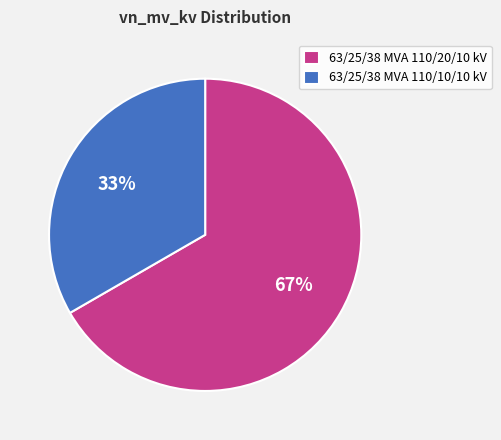

What is the ratio of the value at 63/25/38 MVA 110/10/10 kV to the value at 63/25/38 MVA 110/20/10 kV?

0.5